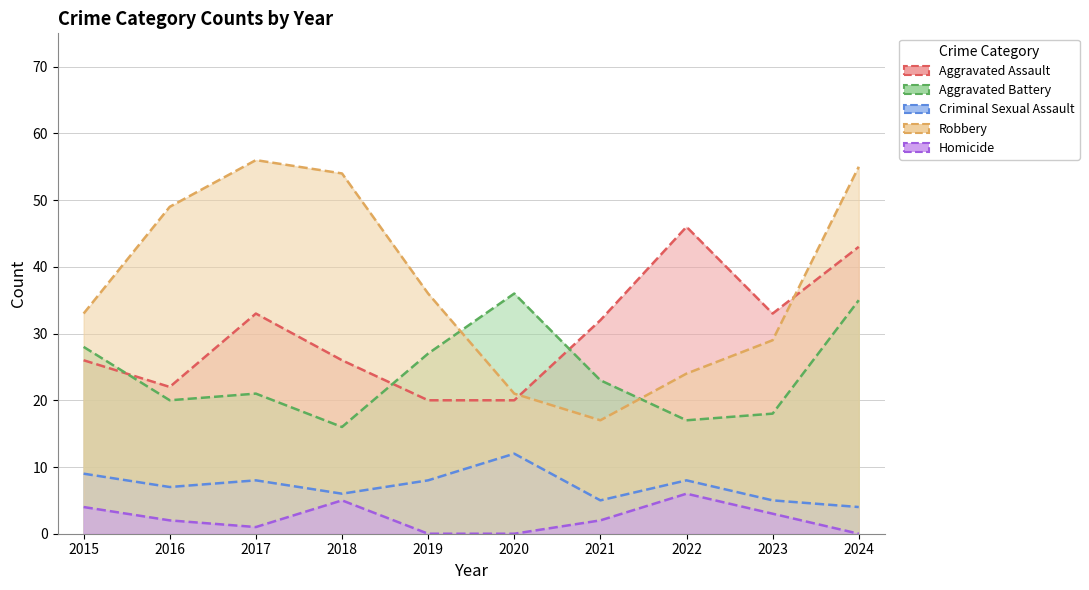

At which category is the sum across all series the highest?

2024